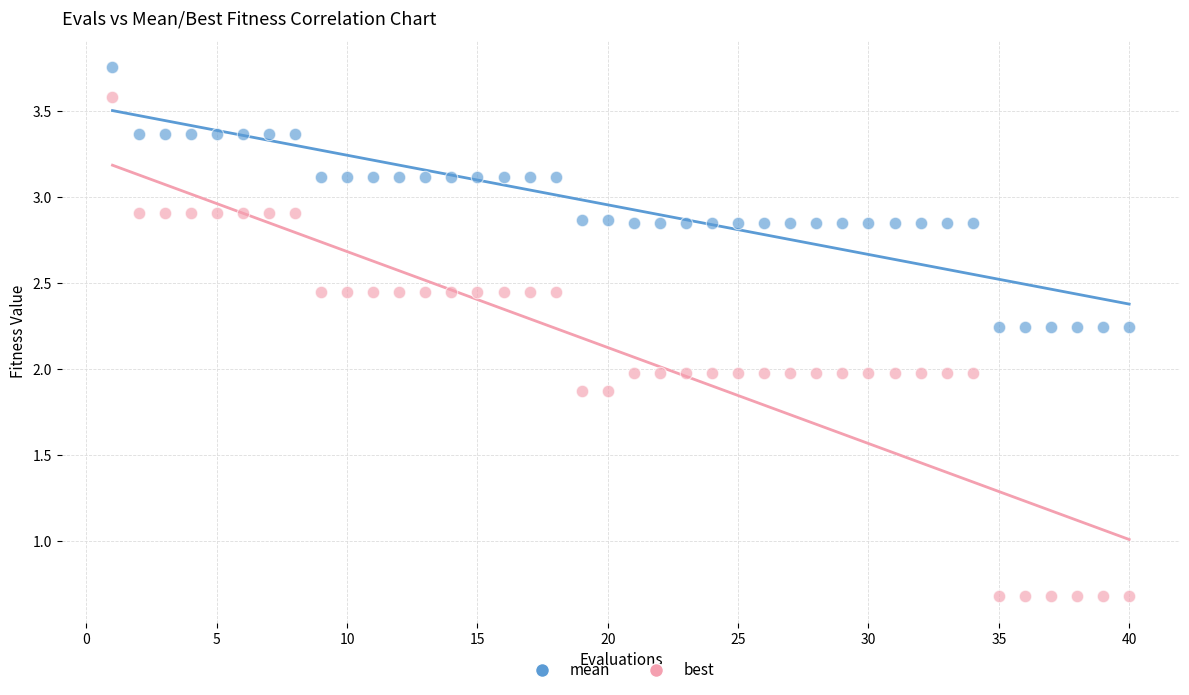

Which series contains the highest Y value?

mean